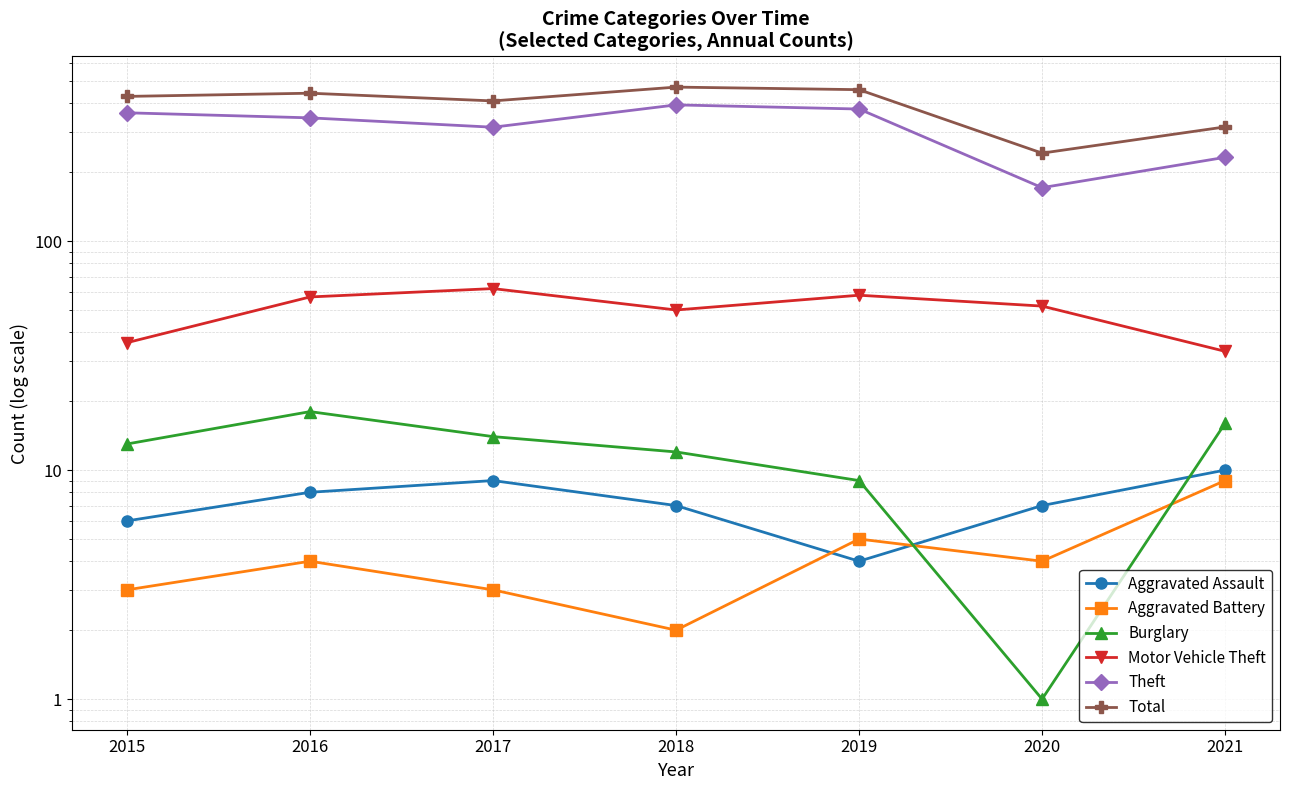

After their last crossing, which series has the higher values: Burglary or Aggravated Battery?

Burglary